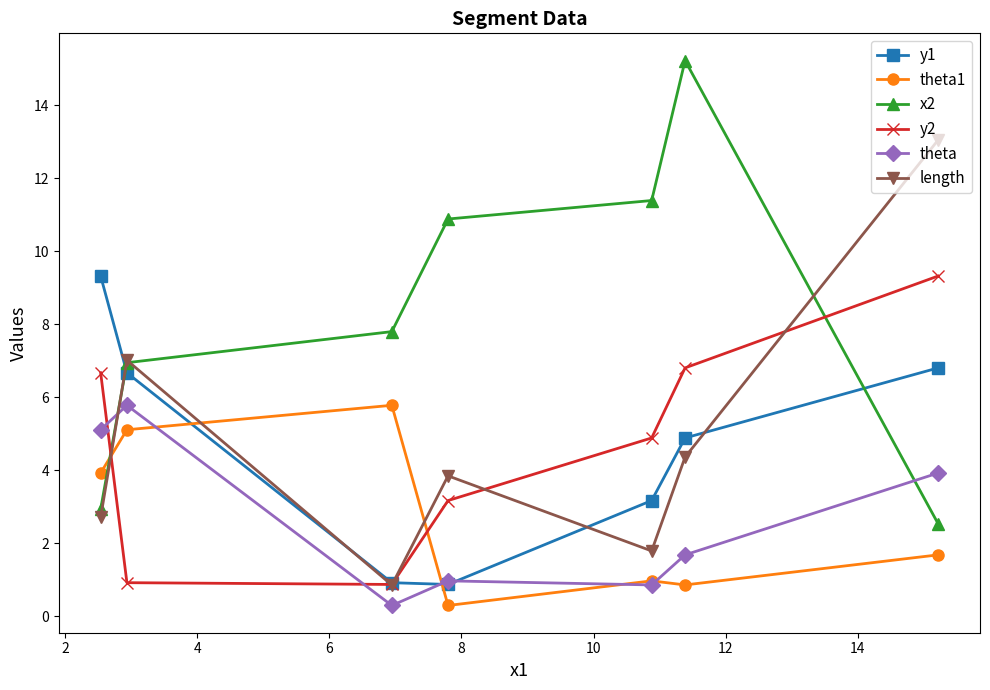

What is the maximum value shown in the chart?

15.2